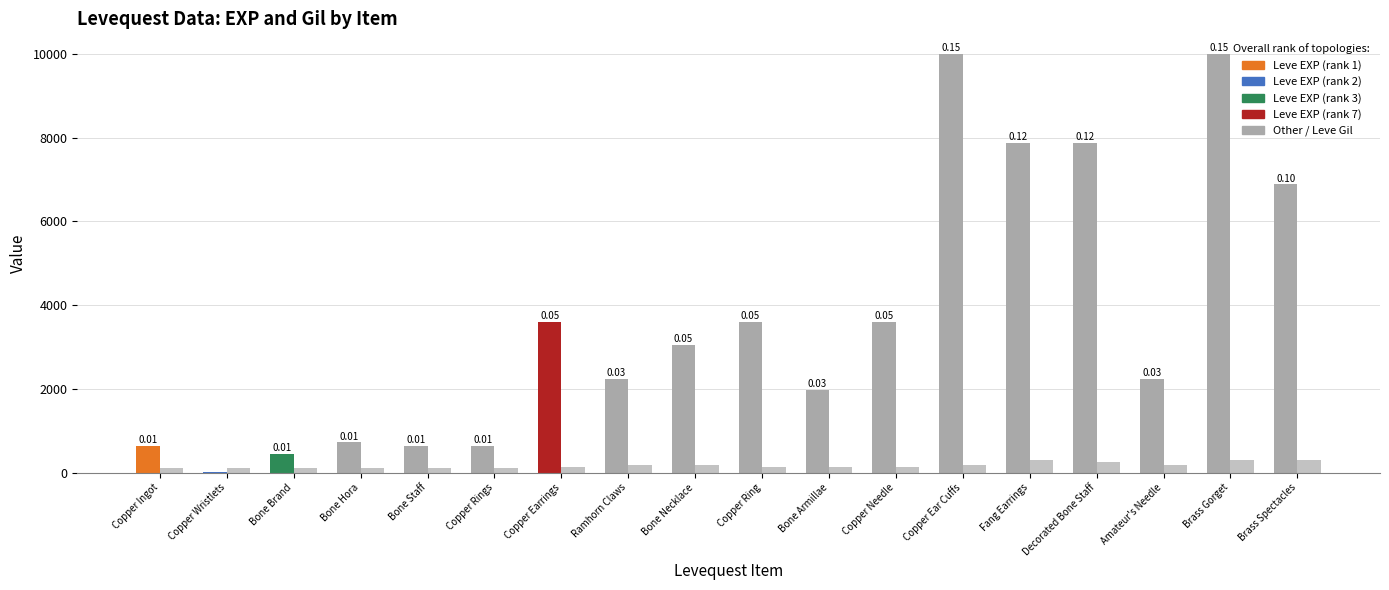

How many series are shown in this chart?

2